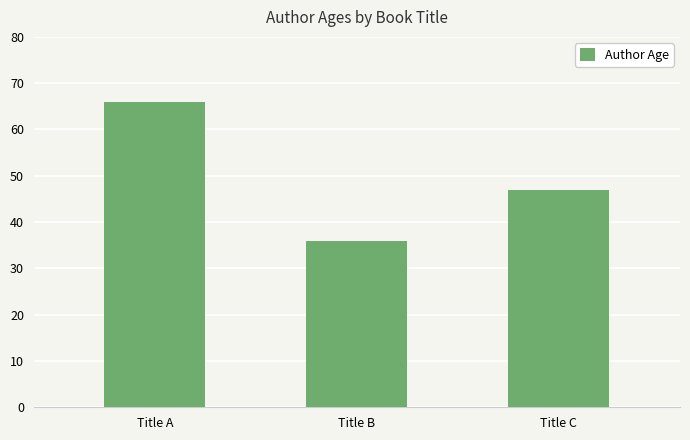

Where does the data first go above 47?

Title A